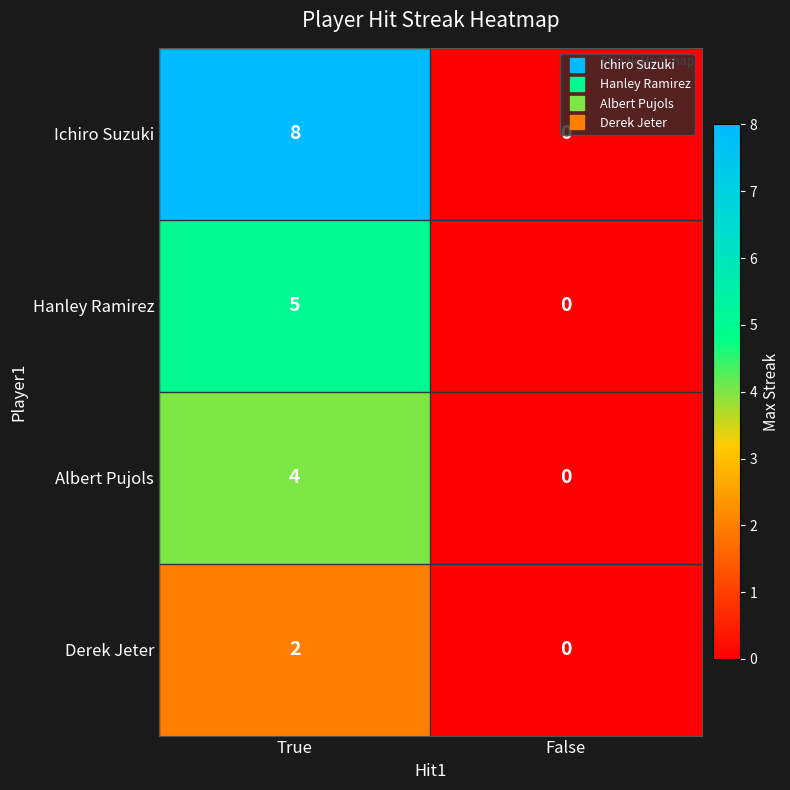

Which series has the widest spread of values?

Ichiro Suzuki